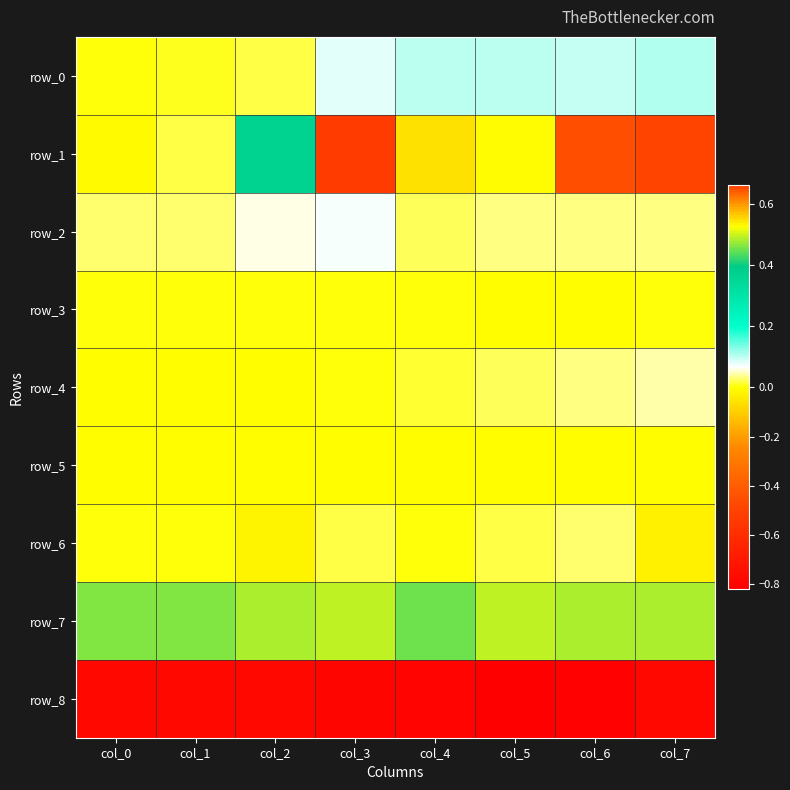

What is the difference between the highest and lowest values at col_1?

1.2